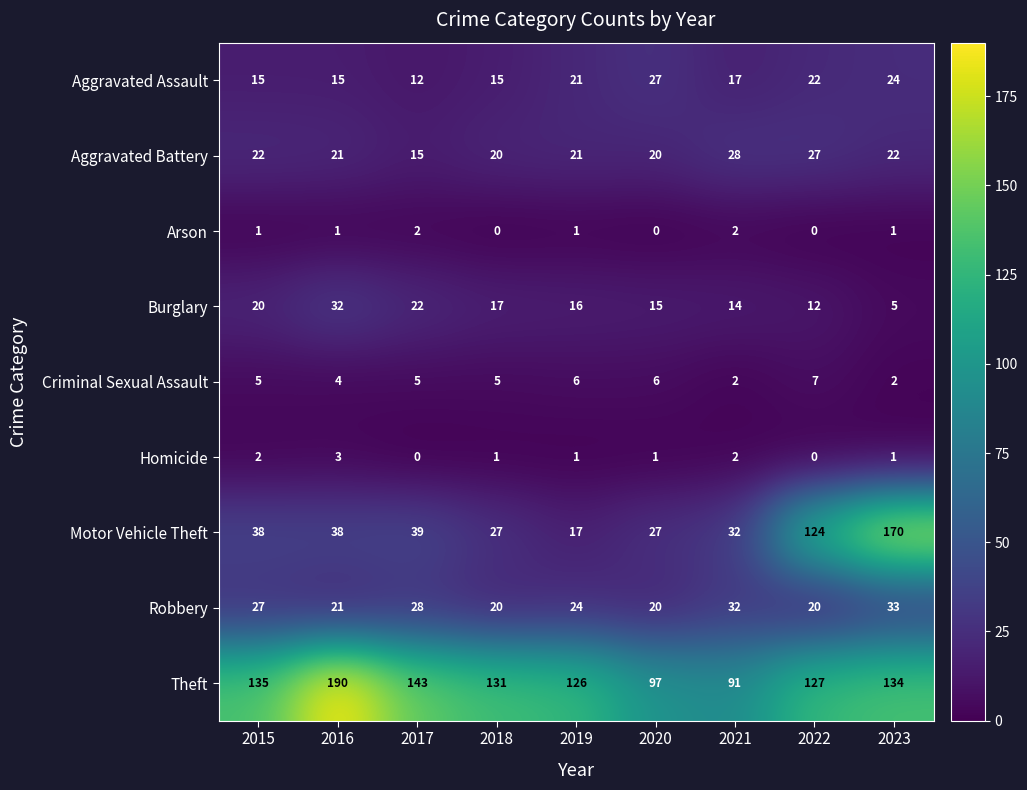

What is the sum of the Homicide values at 2021 and 2015?

4